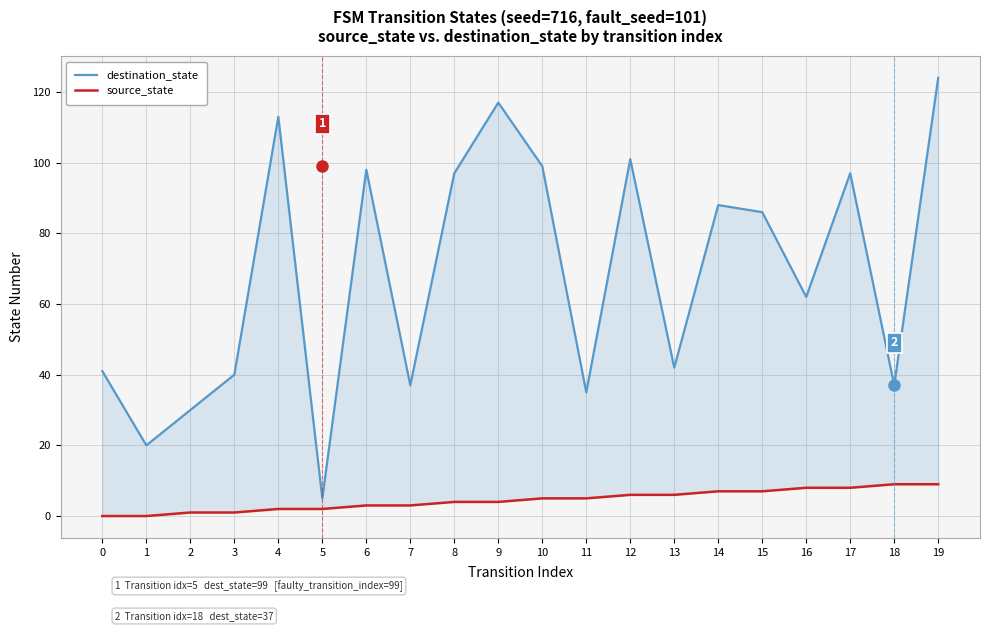

Which series has the widest spread of values?

destination_state